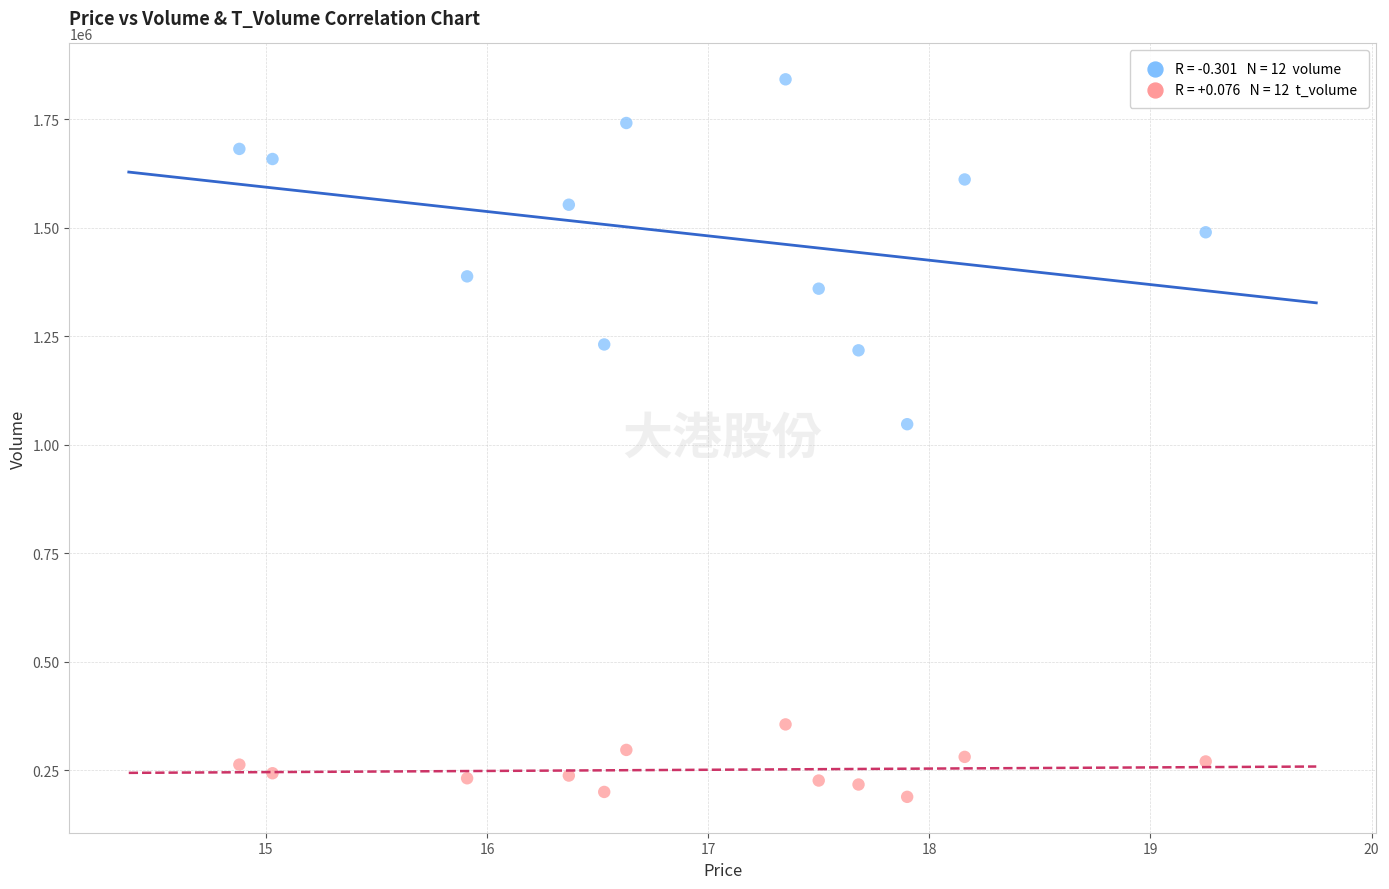

Across all series, what Y value is closest to 1014991?

1046982